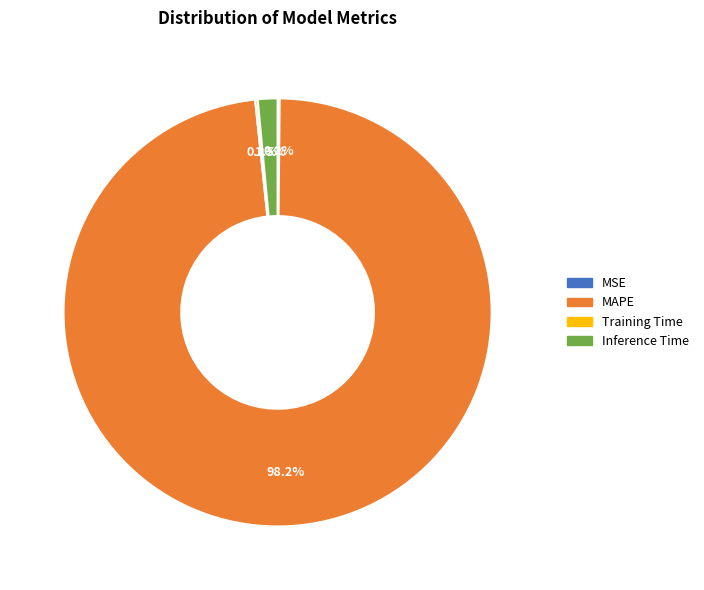

To the nearest percent, what is the difference between the largest and smallest slice percentages?

98%